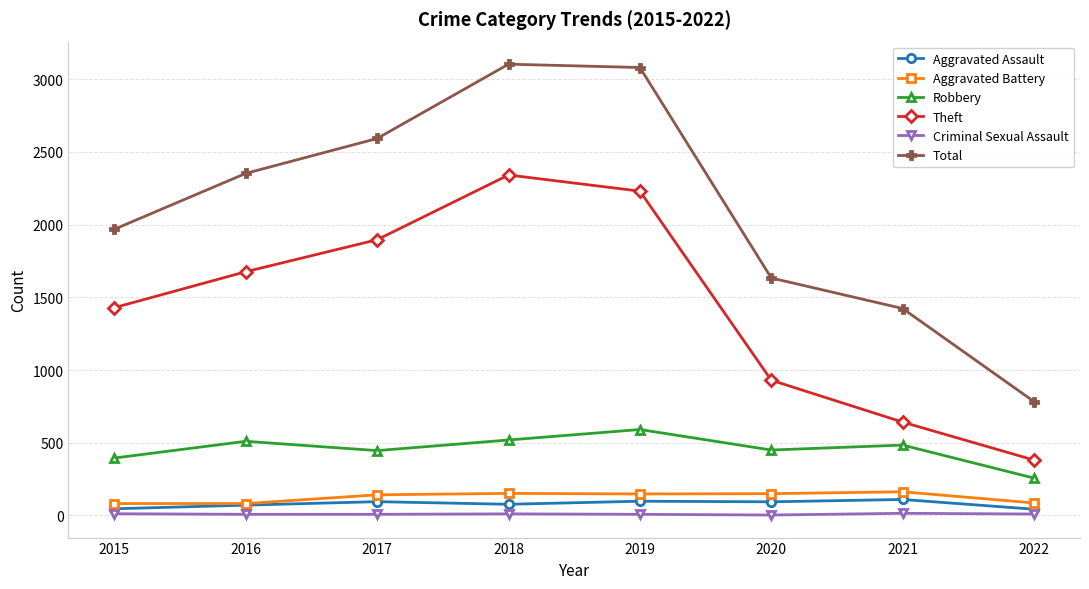

True or false: Criminal Sexual Assault and Total cross at least once.

False